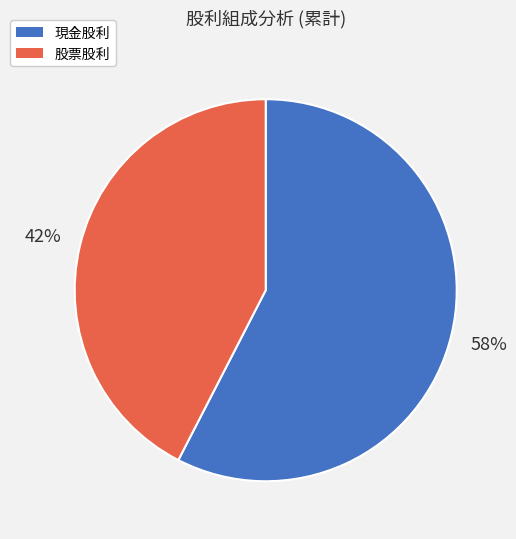

To the nearest percent, what is the average slice percentage?

50%